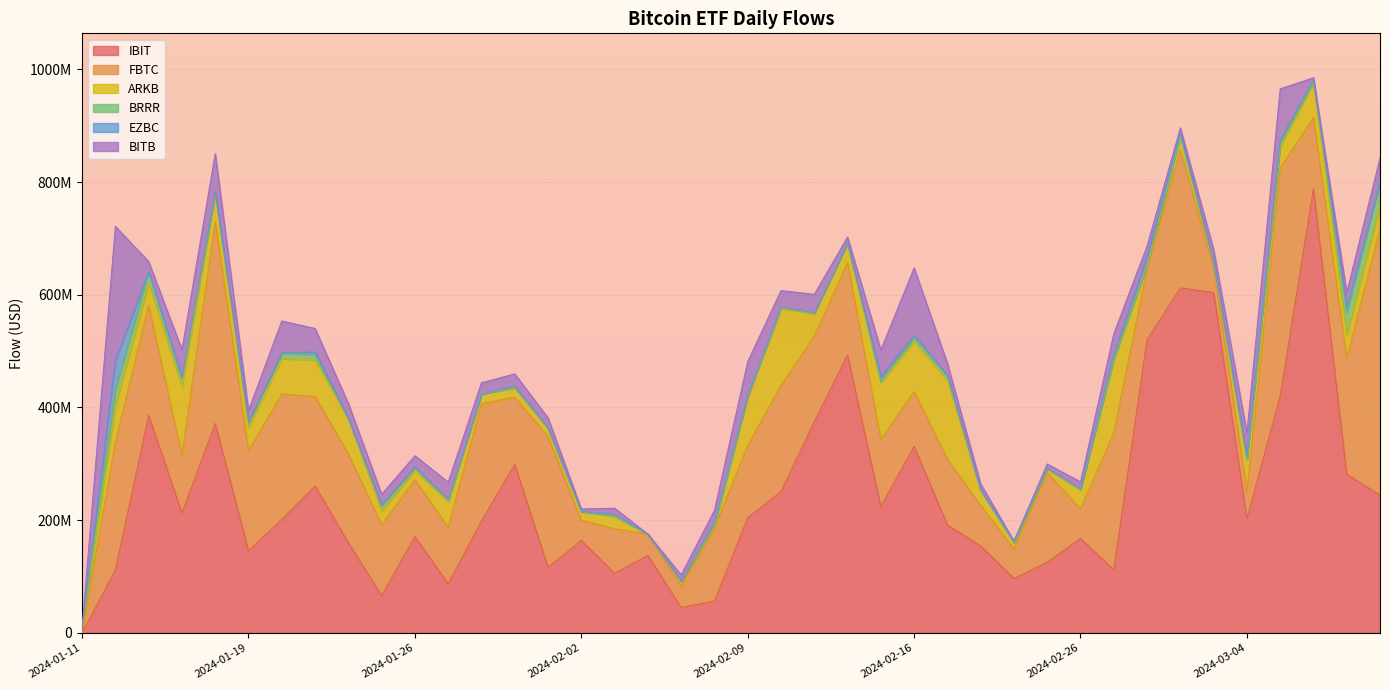

The value of BRRR at 2024-02-02 is -21217399.9. True or false?

False